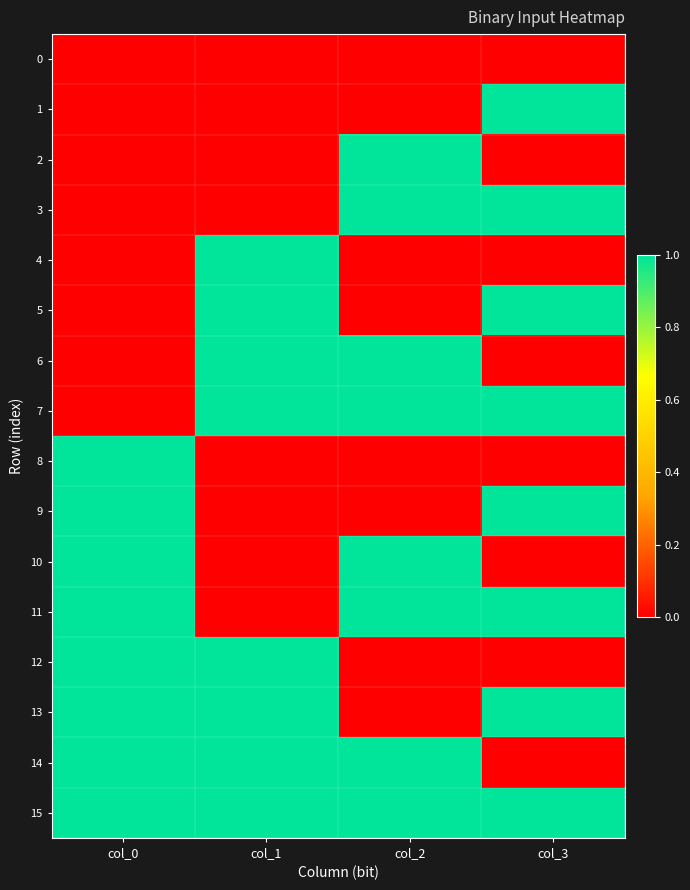

Count the number of data series in this chart.

16